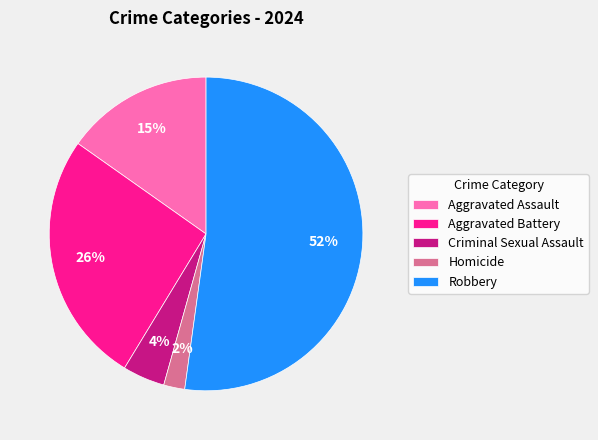

Between Aggravated Battery and Criminal Sexual Assault, which is larger?

Aggravated Battery